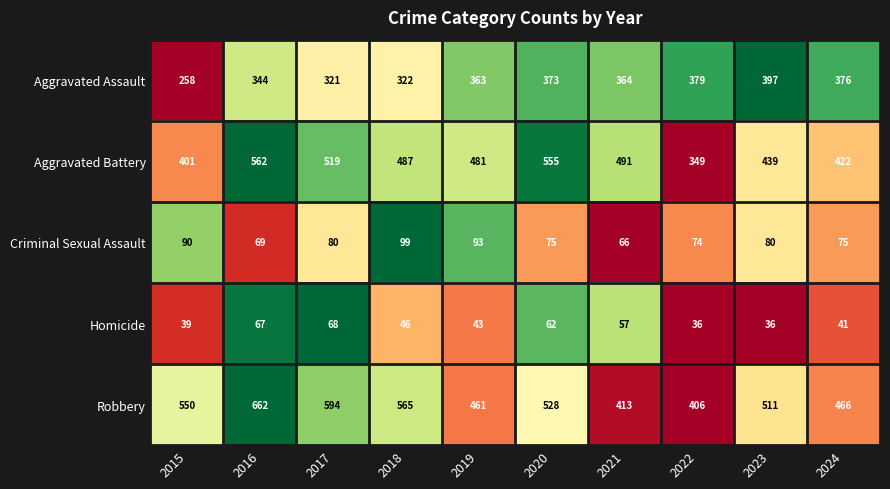

At which category is the sum across all series the highest?

2016